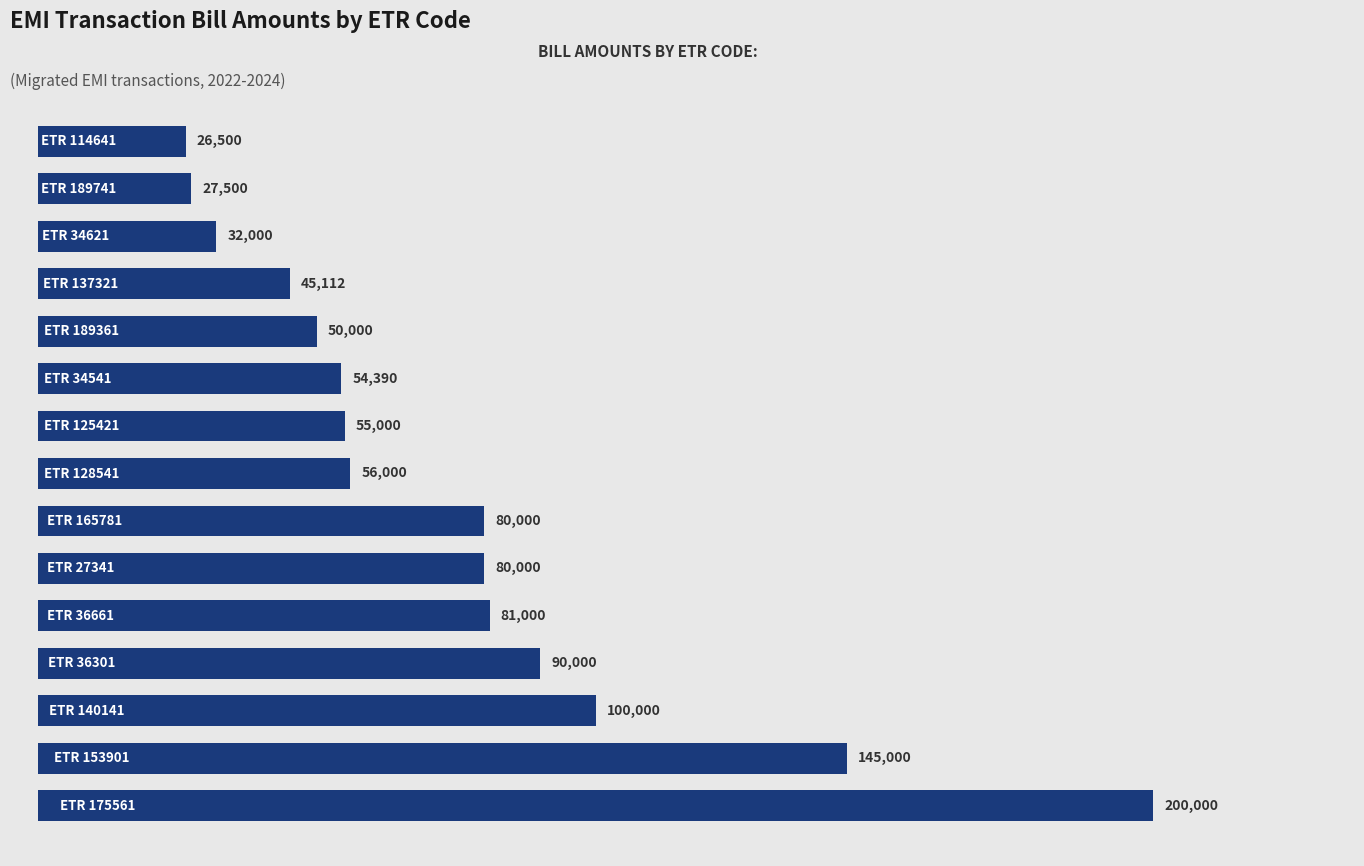

What is the average value?

74833